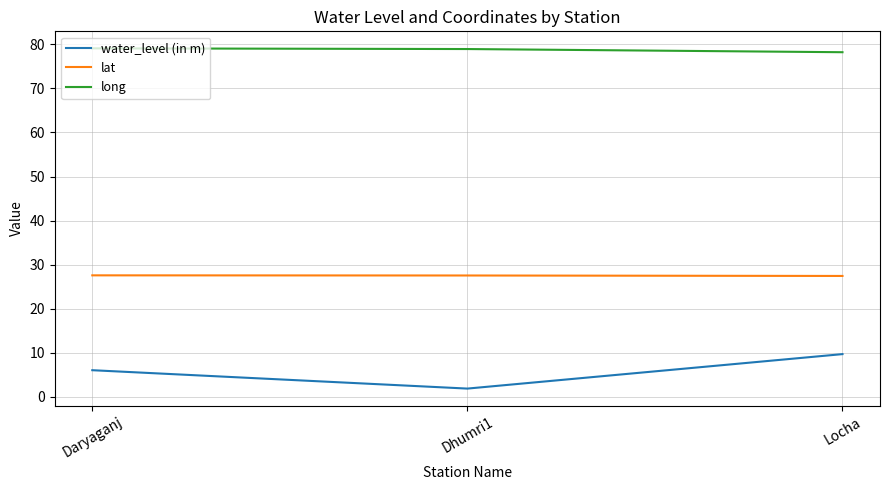

Which series has the largest total across all categories?

long